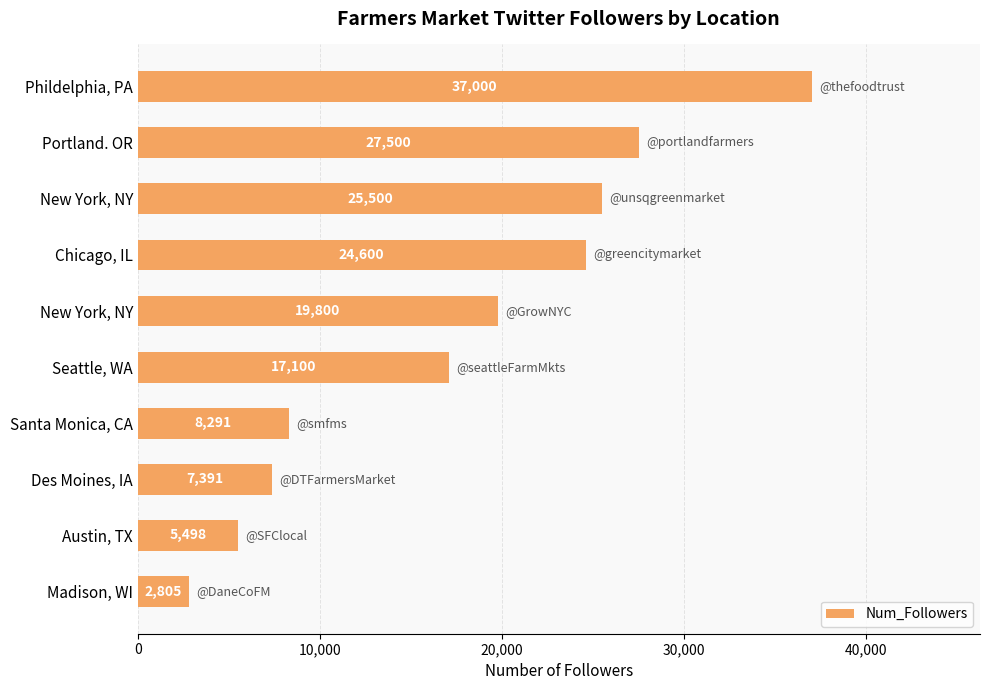

What is the sum of all values?

175485